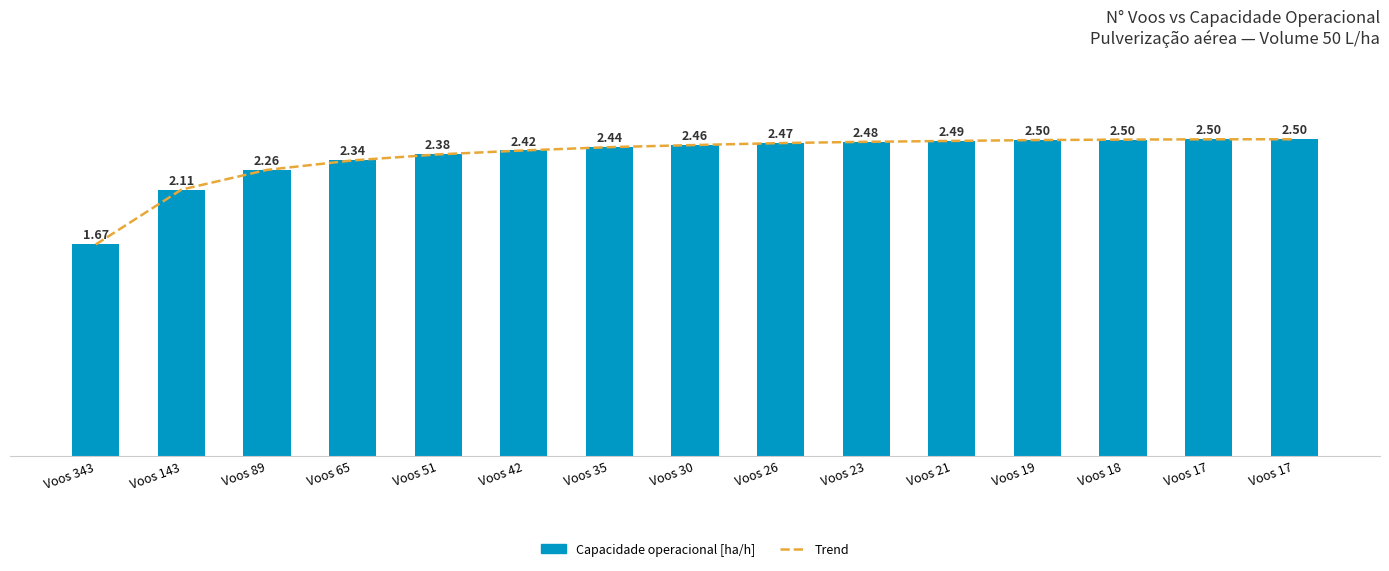

Which series has the largest total across all categories?

Trend